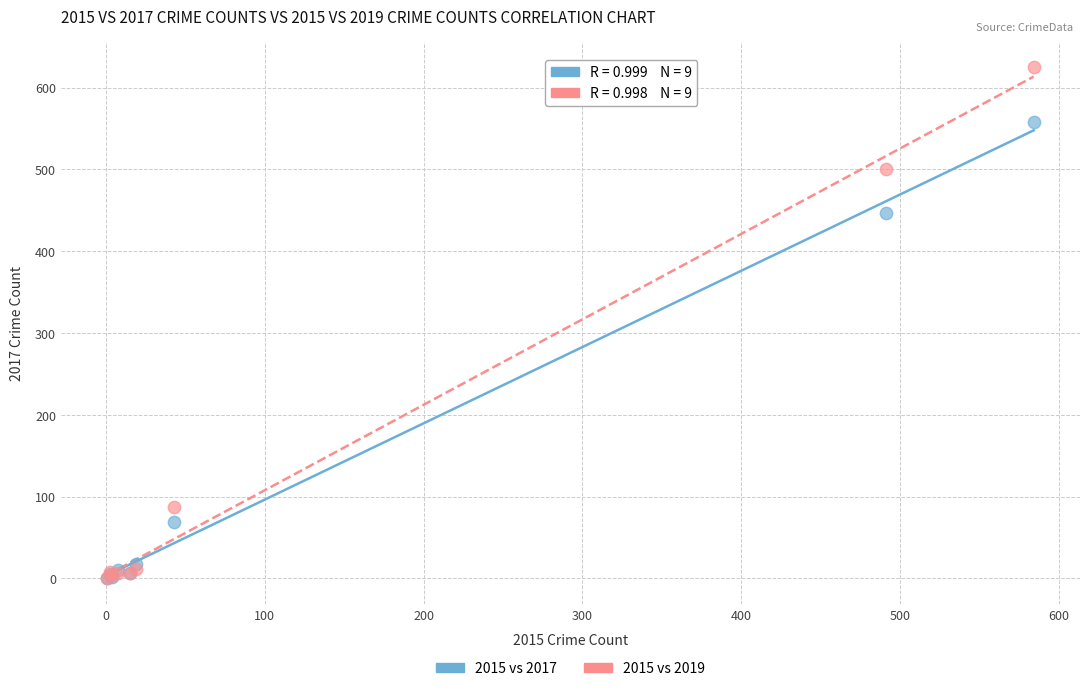

Which series has the largest Y range (max minus min)?

2015 vs 2019